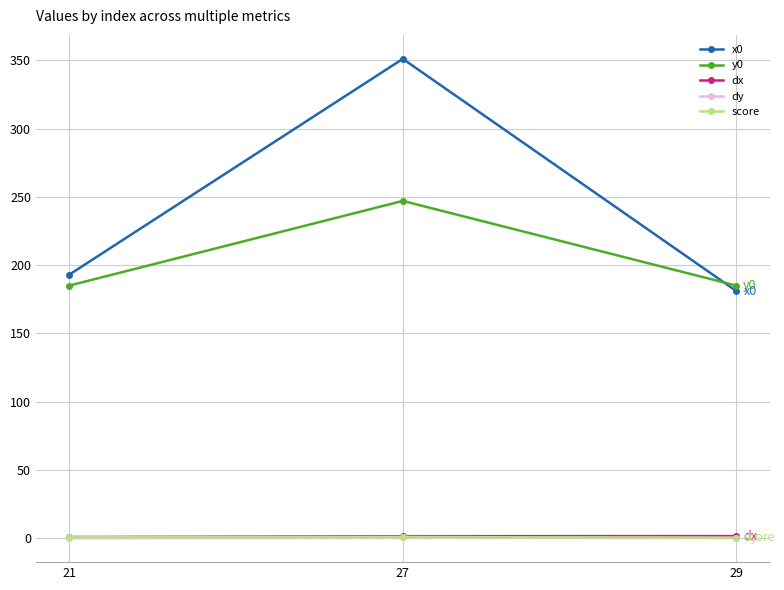

The value of y0 at 21 is 55.3. True or false?

False